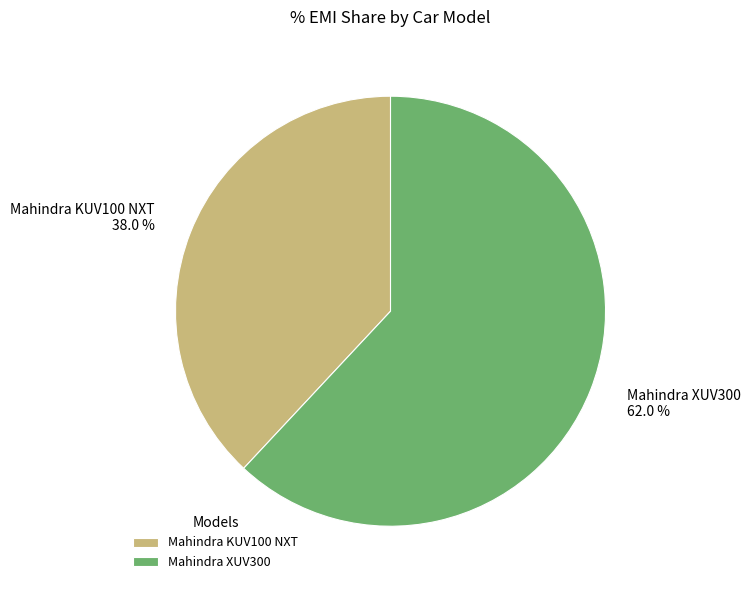

Is it true that Mahindra KUV100 NXT is 38% of the pie?

True